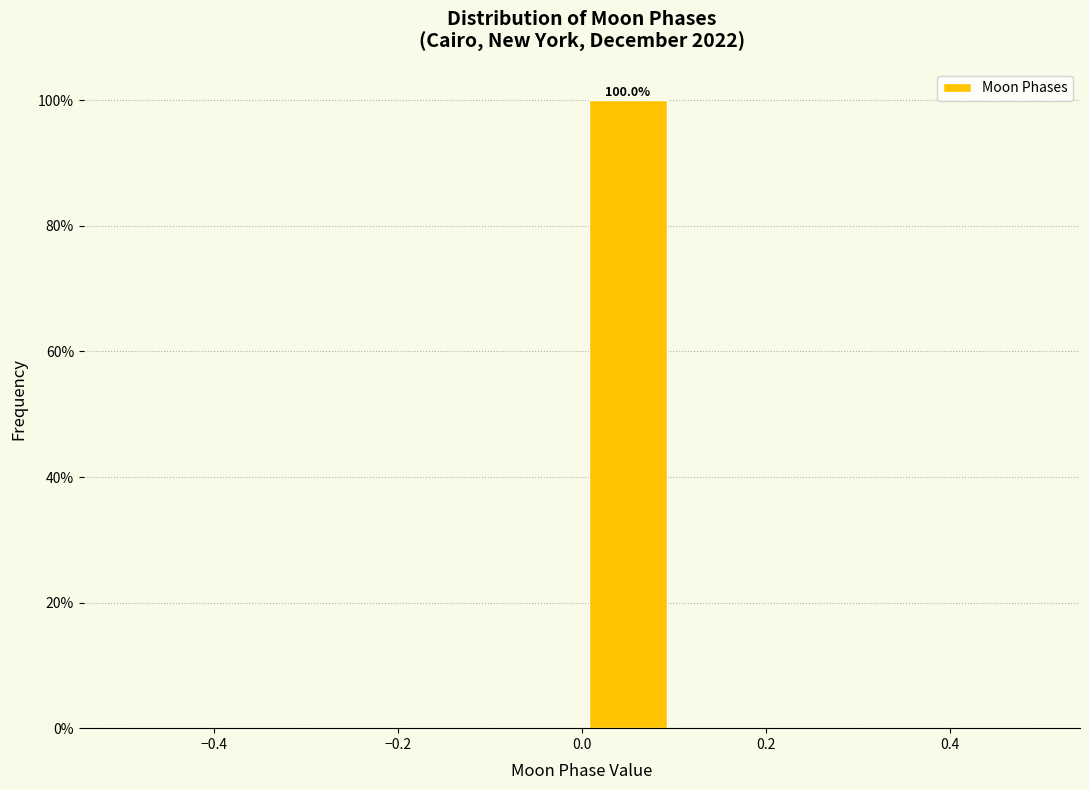

Which range on the x-axis has the tallest bar?

0.0 to 0.1